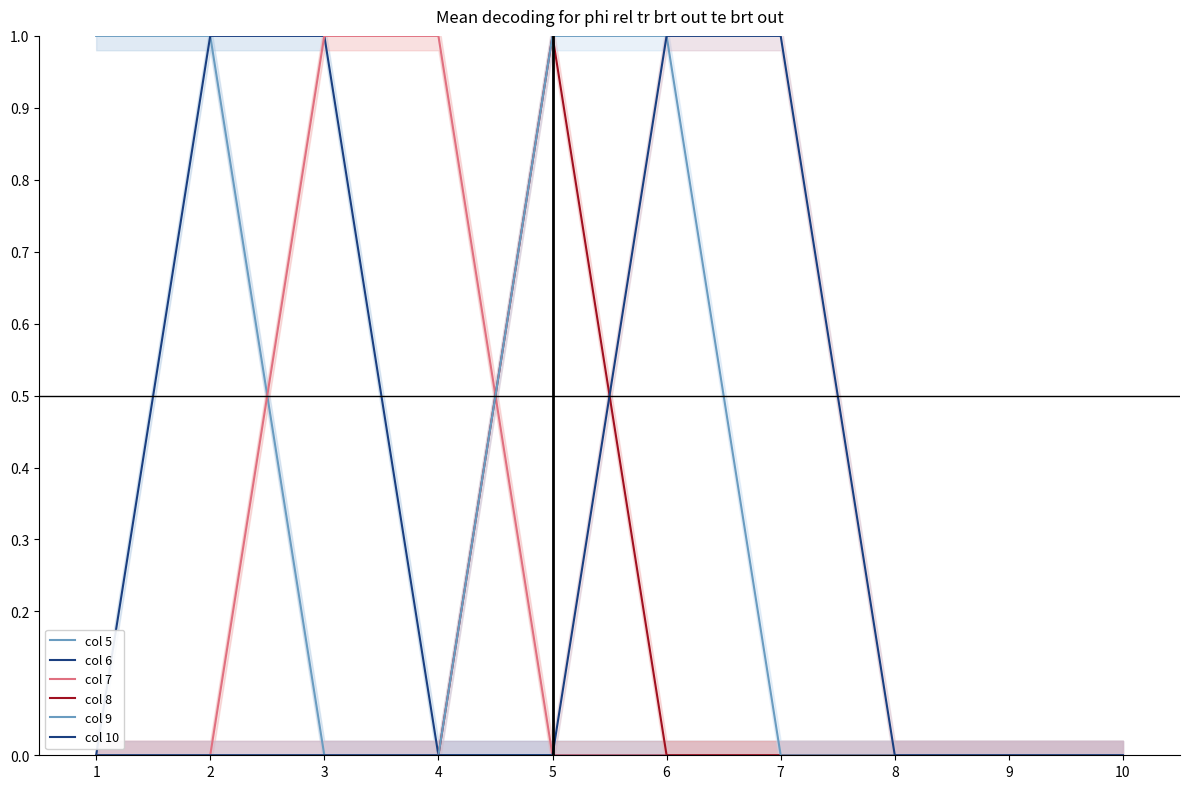

True or false: col 10 and col 9 cross at least once.

False